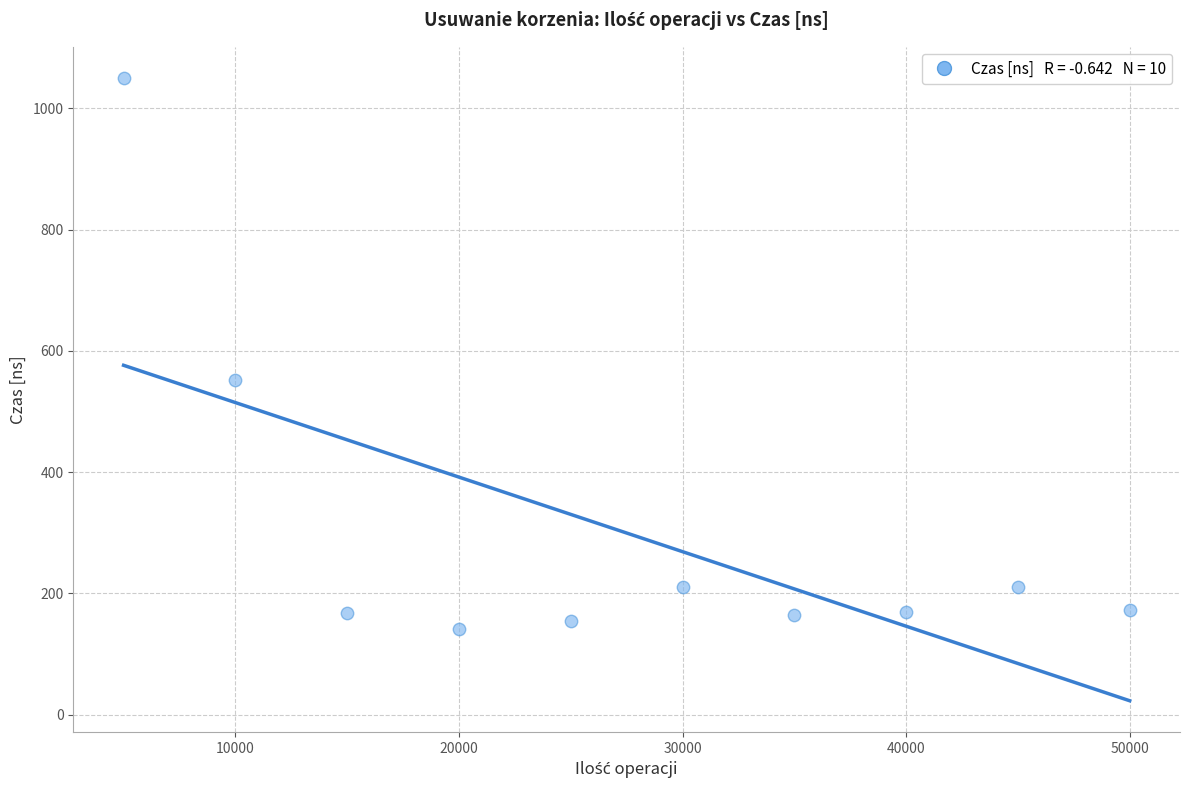

What Y value in the scatter plot is closest to 596?

552